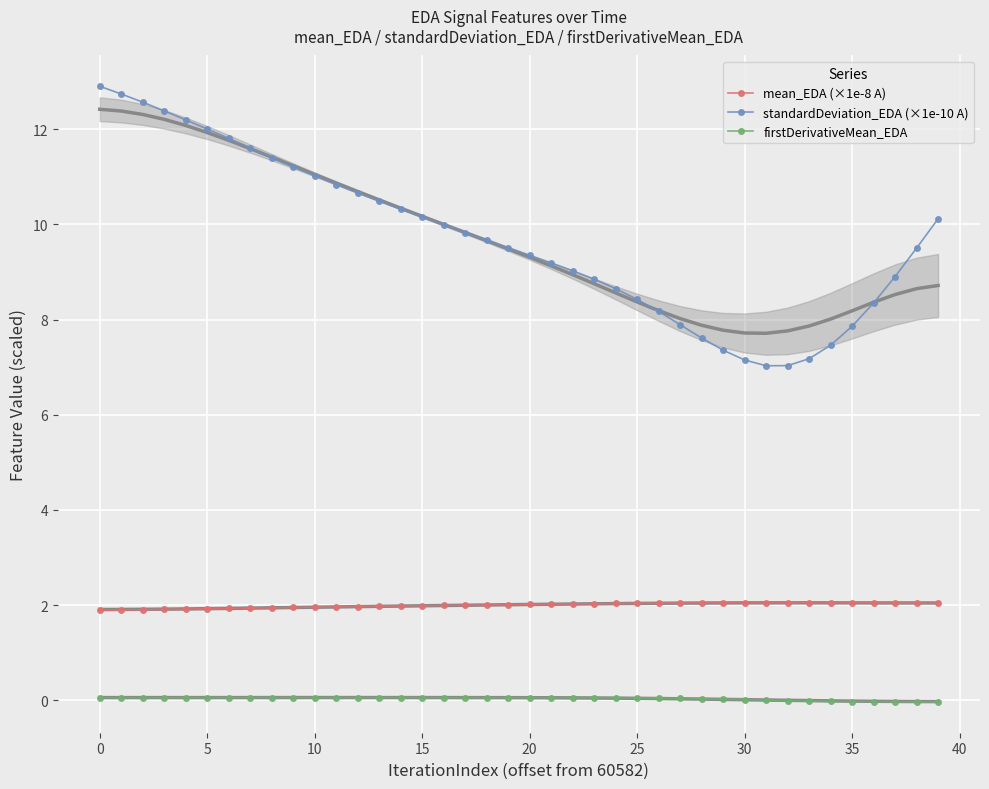

Is it true that mean_EDA (×1e-8 A) equals 1.2 at 35?

False